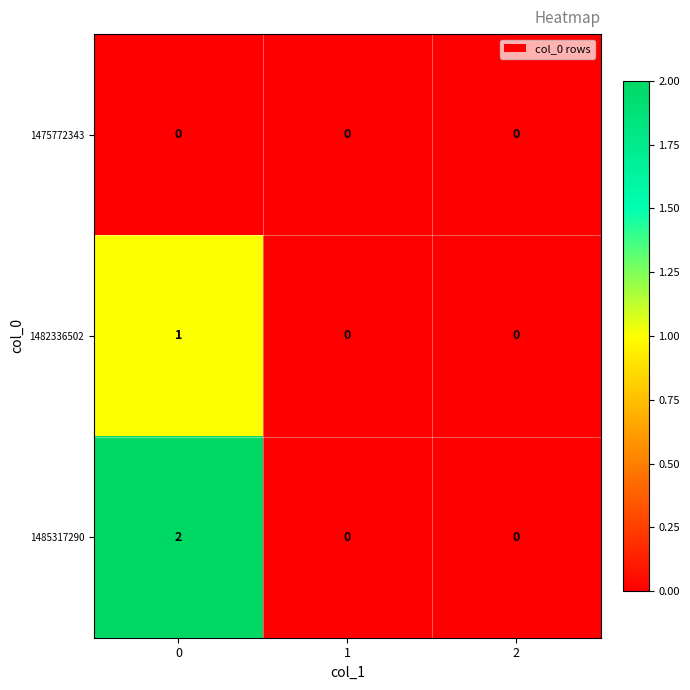

At 0, list the series in order from smallest to largest.

1475772343, 1482336502, 1485317290